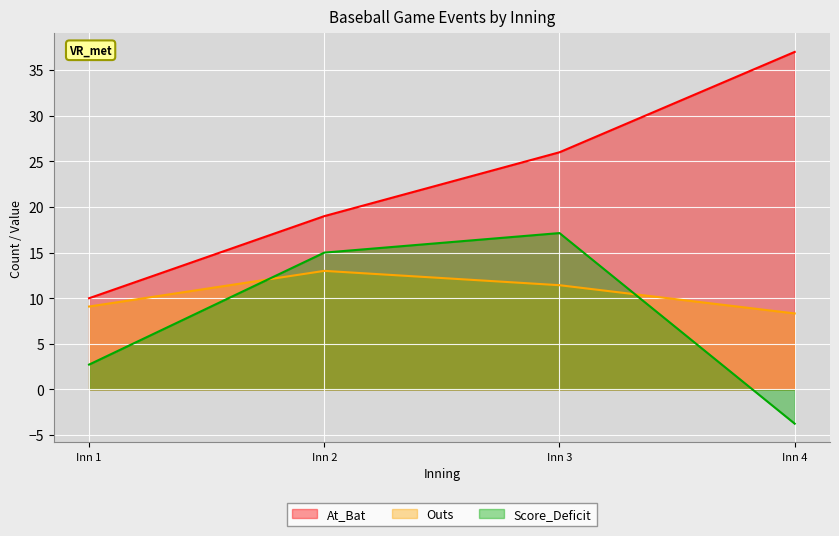

Which category has the lowest value in the Score_Deficit series?

Inn 4